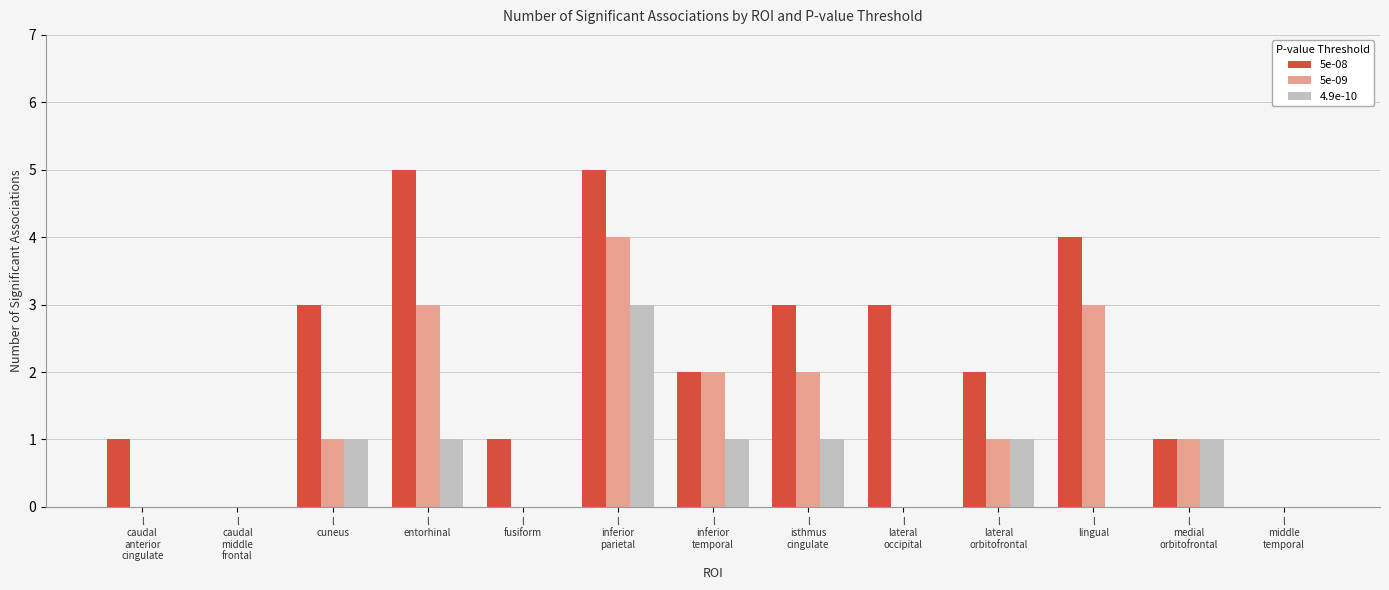

Which series has the widest spread of values?

5e-08